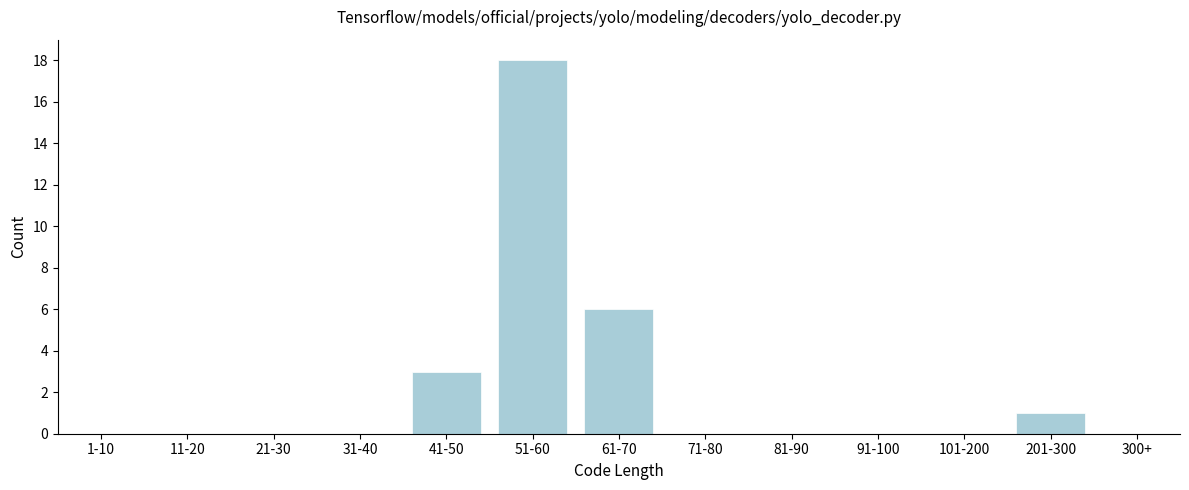

Reading left to right, extract all data points from this chart.

1-10=0	11-20=0	21-30=0	31-40=0	41-50=3	51-60=18	61-70=6	71-80=0	81-90=0	91-100=0	101-200=0	201-300=1	300+=0